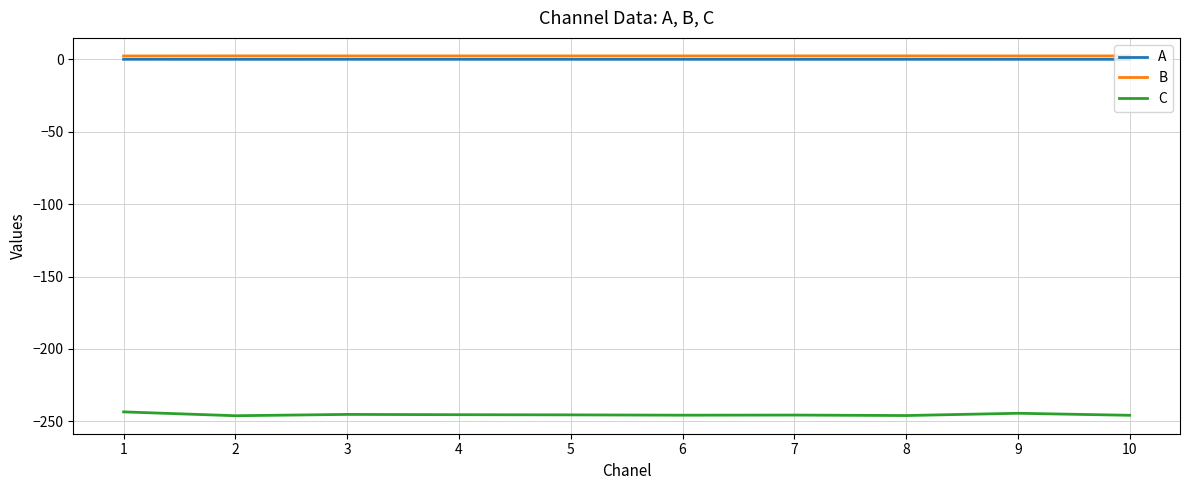

At which label does C first exceed -245?

1